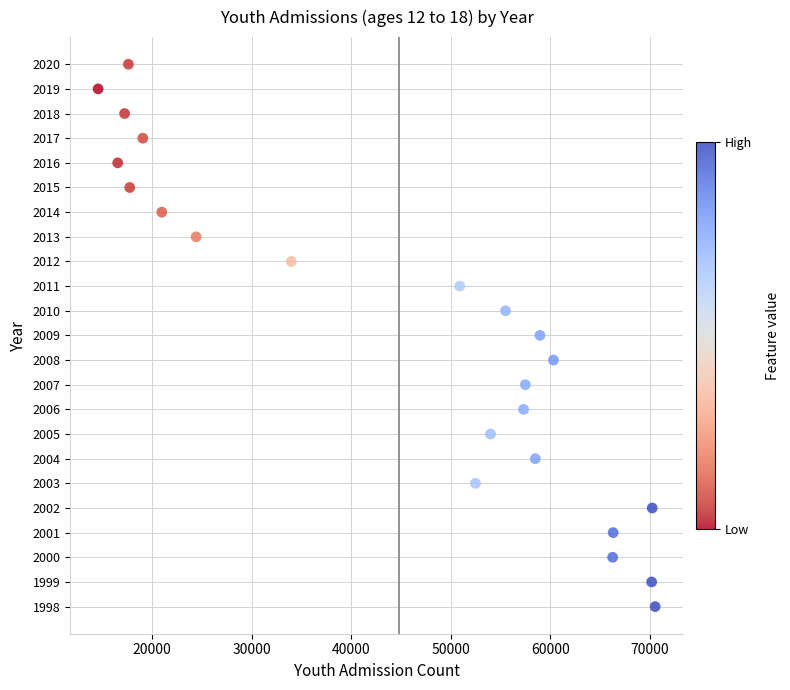

What is the range of X values (max minus min)?

55964